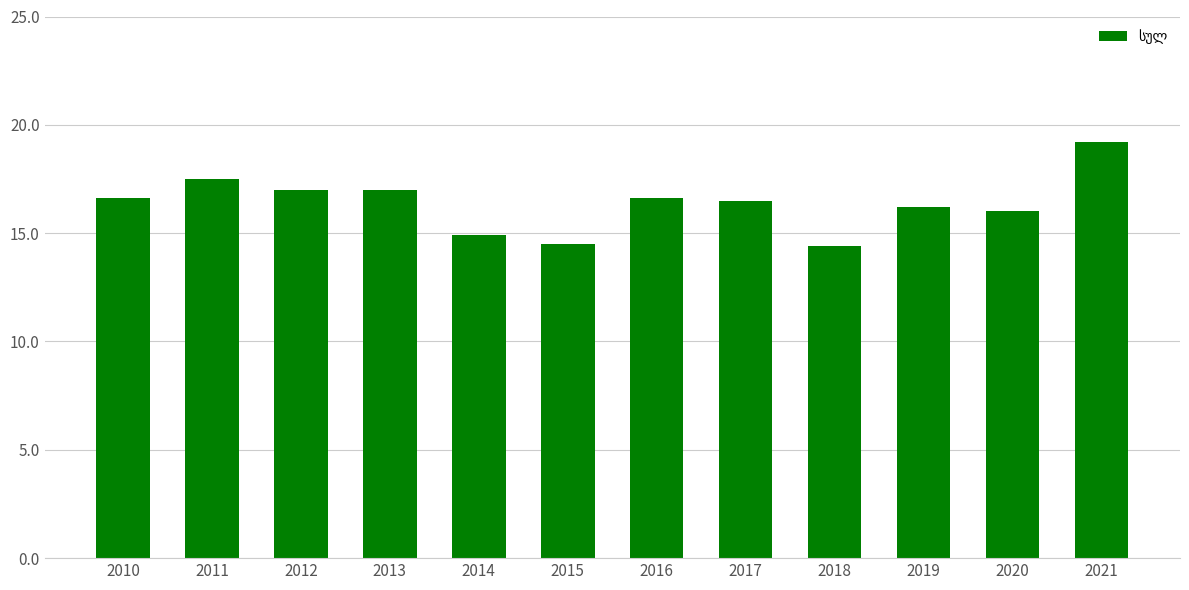

What value does the data have at 2010?

16.6